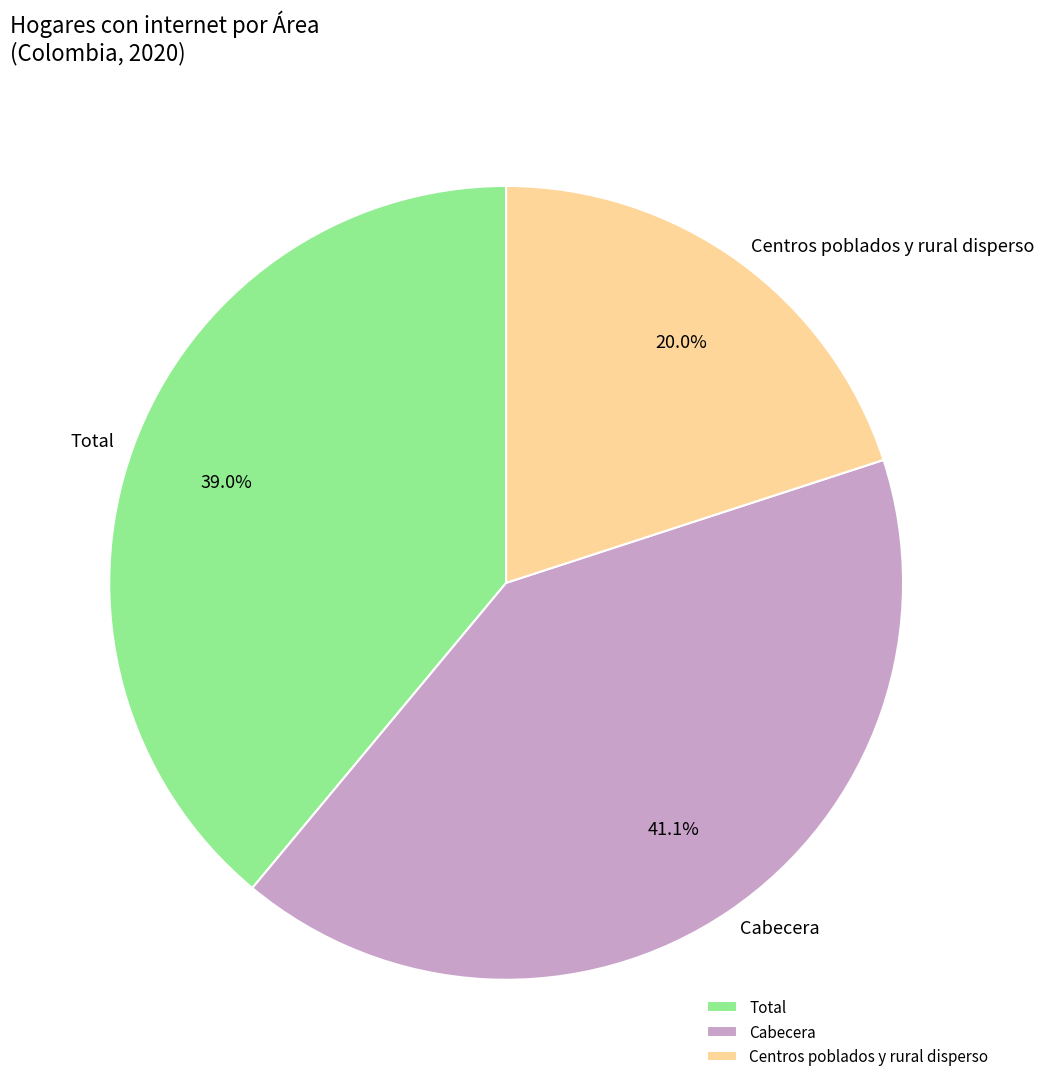

What is the ratio of the value at Total to the value at Cabecera?

0.9